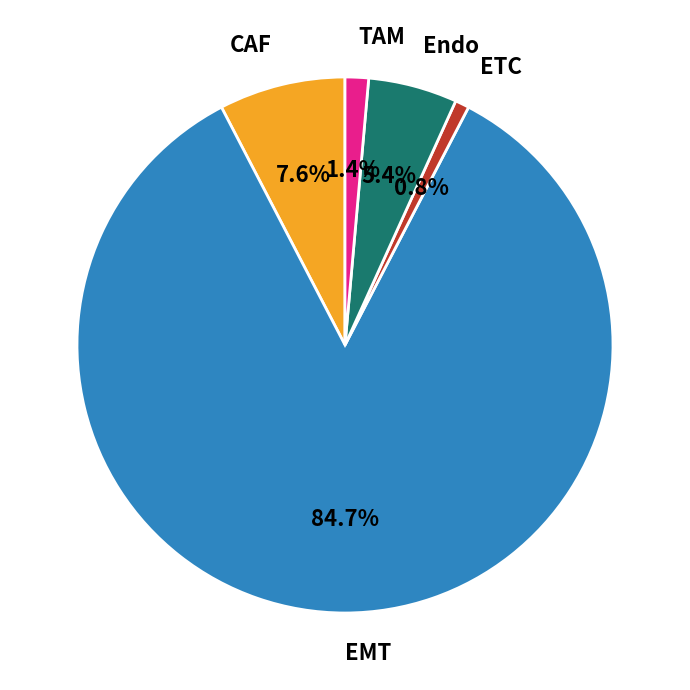

Which slice is the smallest?

ETC